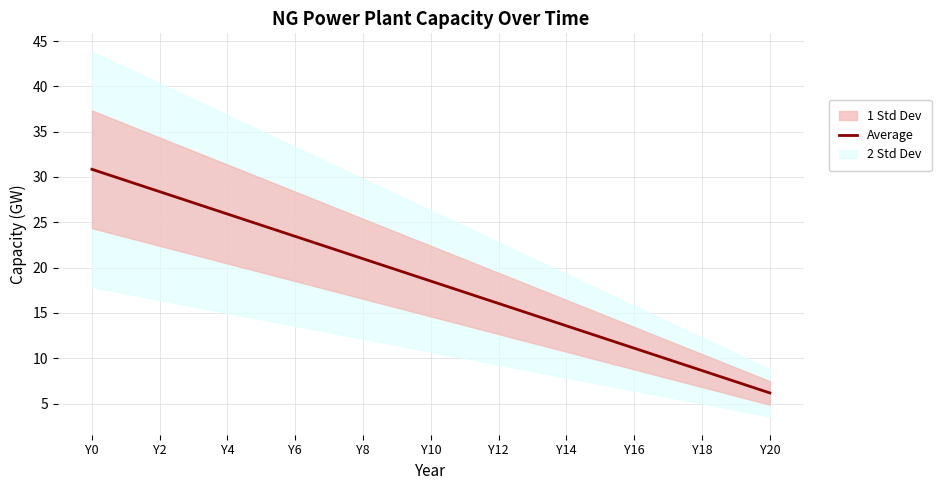

How many lines are shown in the chart?

1